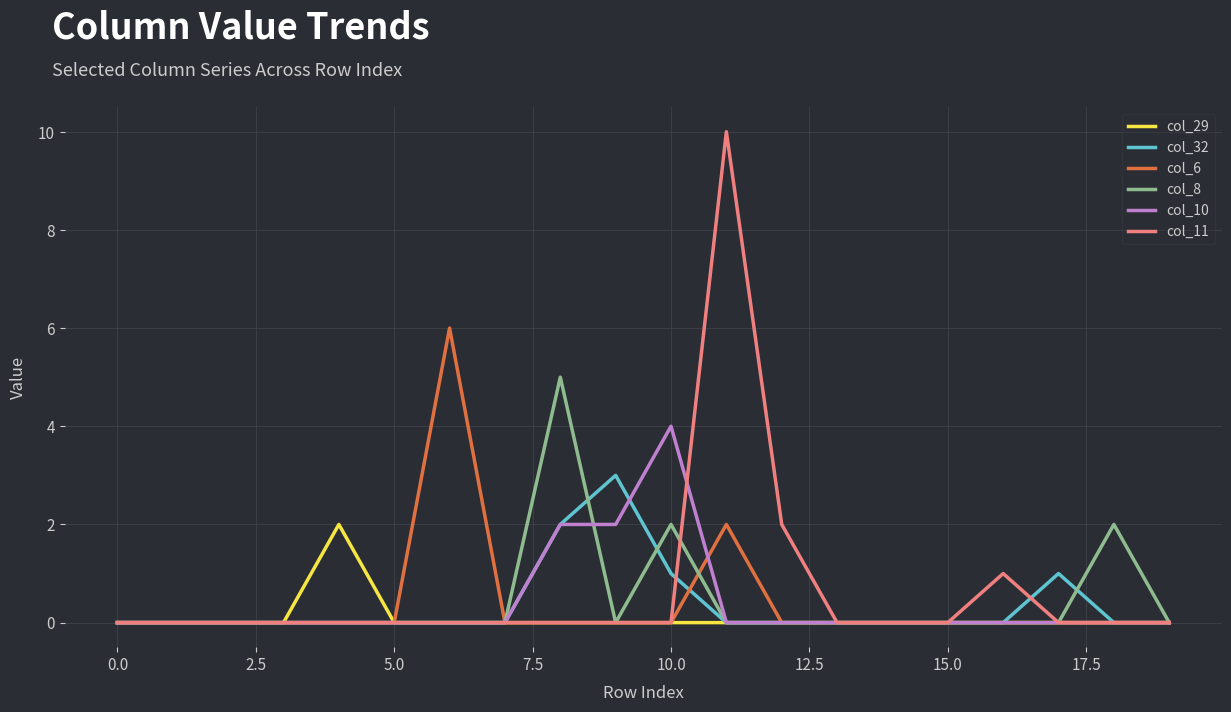

Which series has the largest range (max minus min)?

col_11